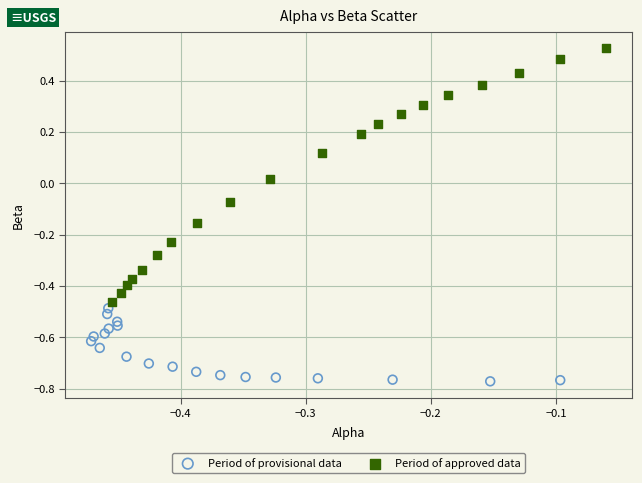

Which series reaches the maximum Y coordinate?

Period of approved data